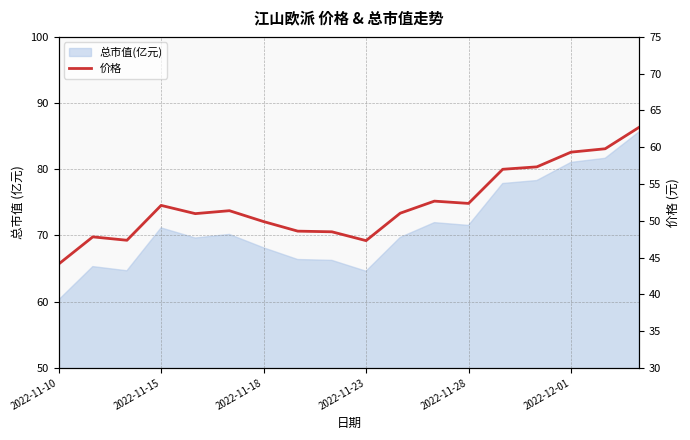

Reading right to left, transcribe all the data shown in this chart.

62.7	59.8	59.3	57.3	57.0	52.4	52.7	51.0	47.3	48.5	48.6	49.9	51.4	51.0	52.1	47.4	47.8	44.1